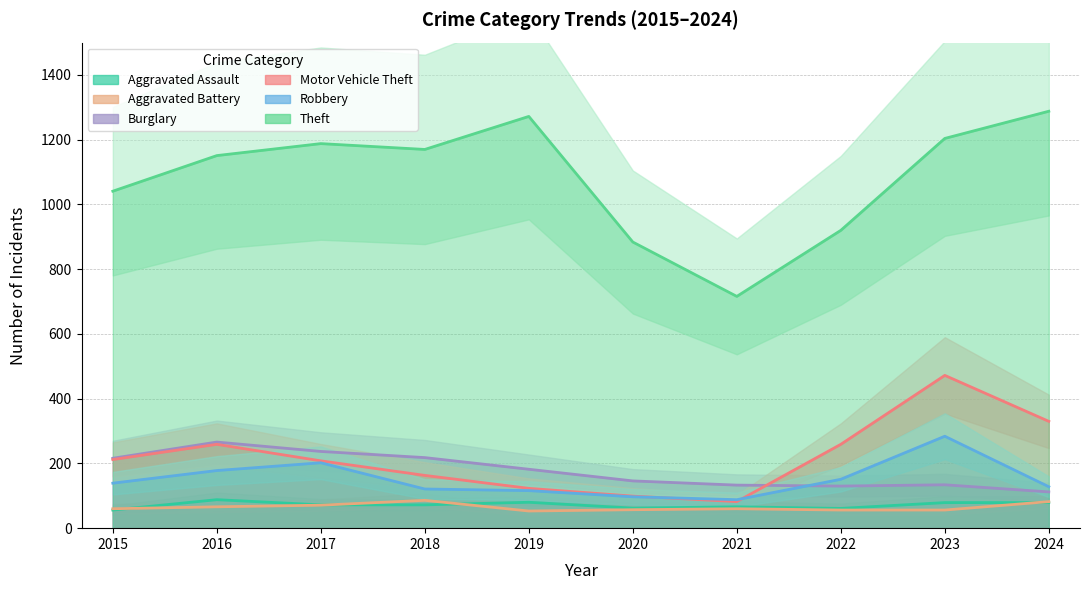

Is the value of Burglary at 2016 greater than the value of Robbery at 2023?

No